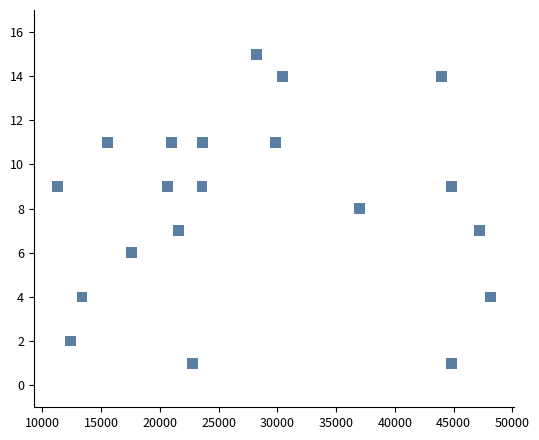

What is the range of X values (max minus min)?

36899